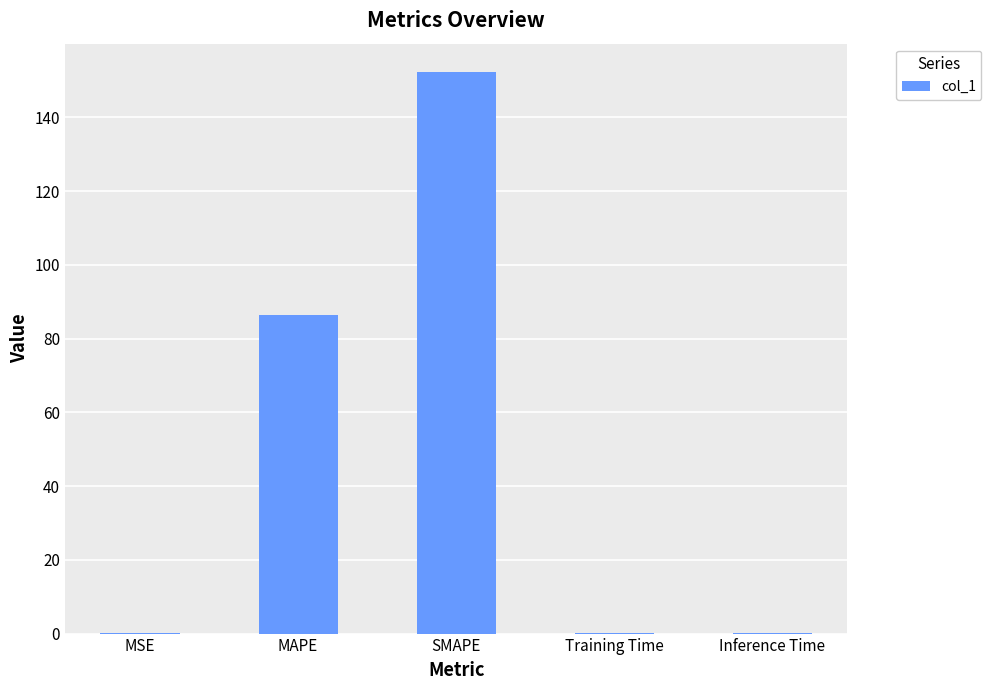

What is the maximum value shown in the chart?

152.4